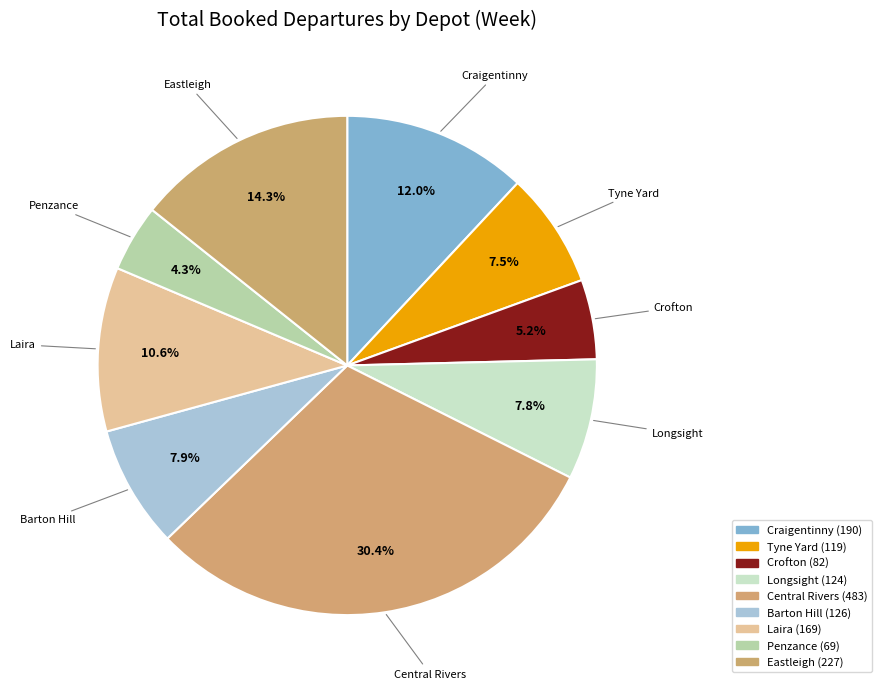

How much of the chart is everything except Longsight?

92.2%